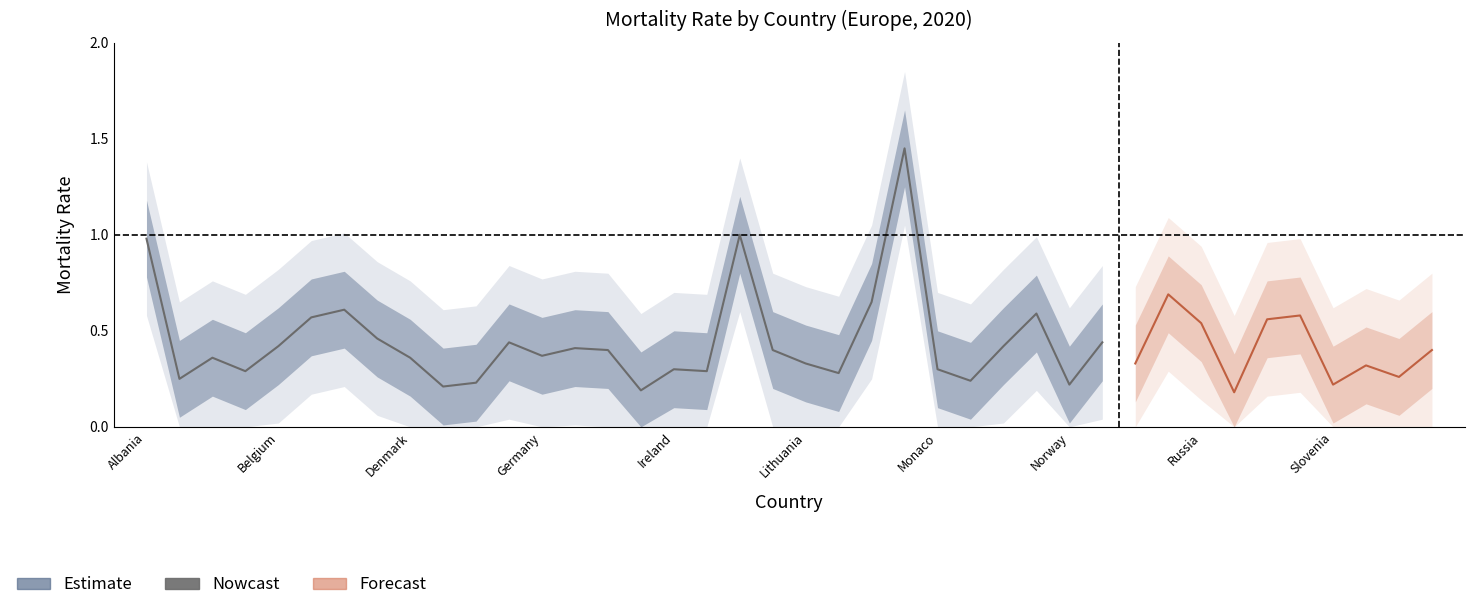

What is the minimum value shown in the chart?

0.2